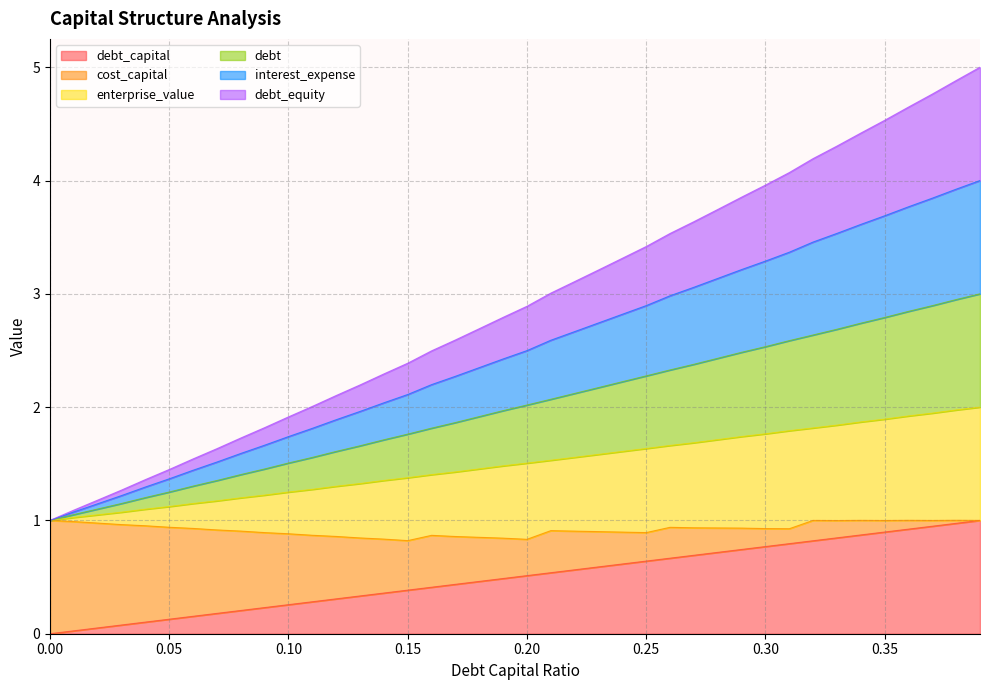

True or false: debt_capital and interest_expense intersect in this chart.

False